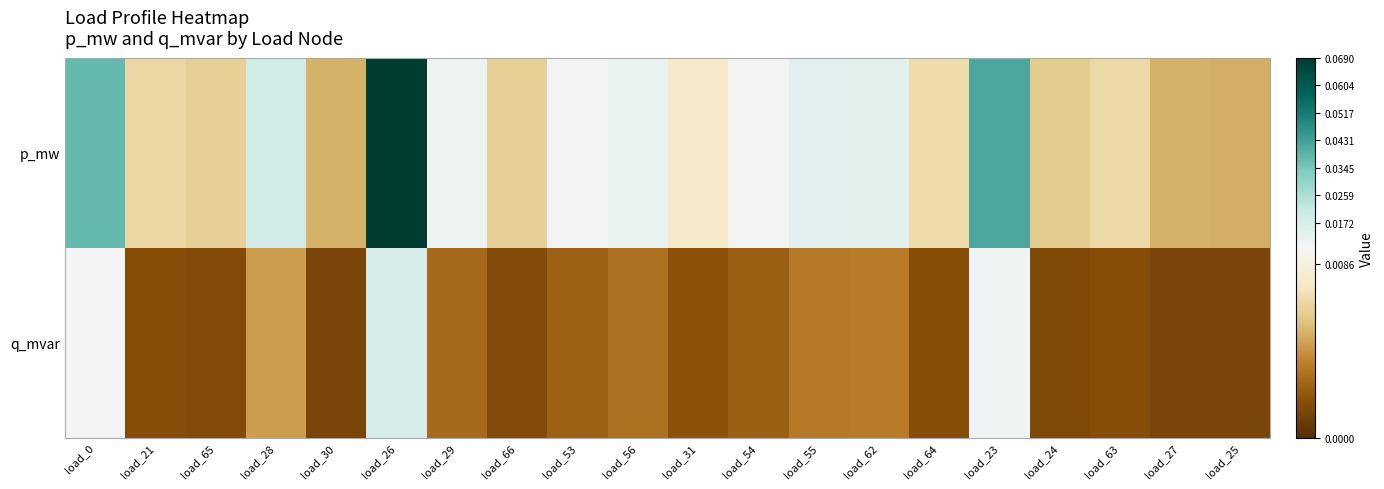

Reading left to right, list all the values displayed in this chart.

p_mw: load_0=0.0	load_21=0.0	load_65=0.0	load_28=0.0	load_30=0.0	load_26=0.1	load_29=0.0	load_66=0.0	load_53=0.0	load_56=0.0	load_31=0.0	load_54=0.0	load_55=0.0	load_62=0.0	load_64=0.0	load_23=0.0	load_24=0.0	load_63=0.0	load_27=0.0	load_25=0.0
q_mvar: load_0=0.0	load_21=0.0	load_65=0.0	load_28=0.0	load_30=0.0	load_26=0.0	load_29=0.0	load_66=0.0	load_53=0.0	load_56=0.0	load_31=0.0	load_54=0.0	load_55=0.0	load_62=0.0	load_64=0.0	load_23=0.0	load_24=0.0	load_63=0.0	load_27=0.0	load_25=0.0